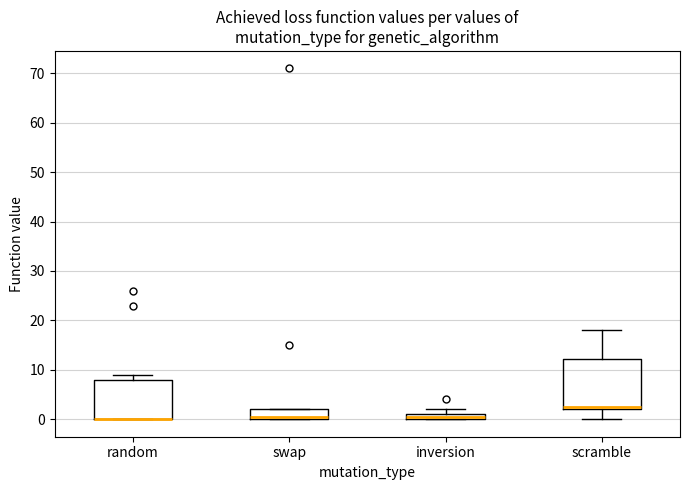

Which box is the tallest, from its lower edge to its upper edge?

scramble